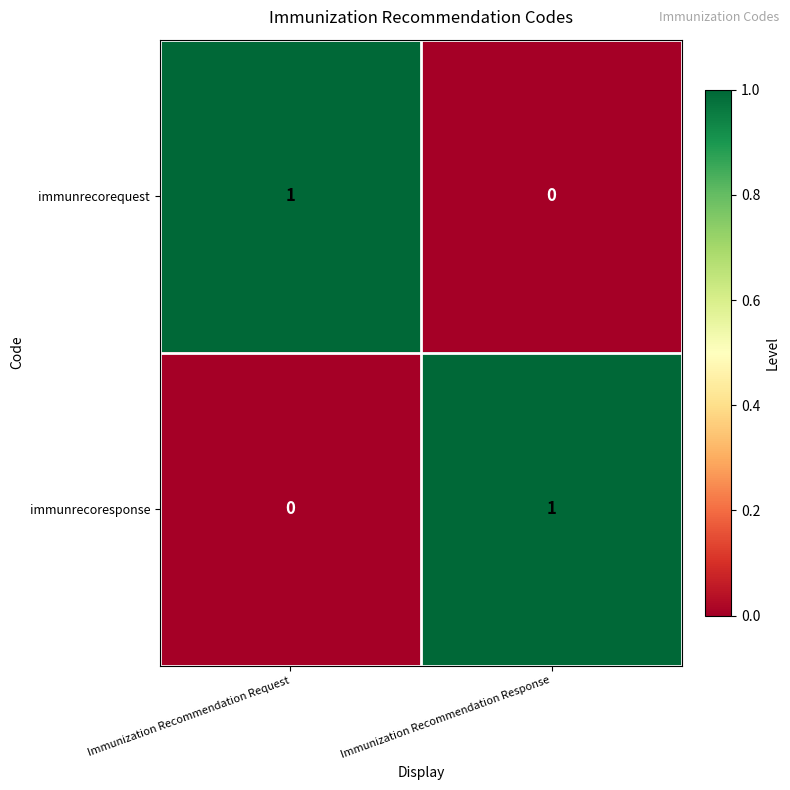

At which label does immunrecoresponse reach its peak?

Immunization Recommendation Response